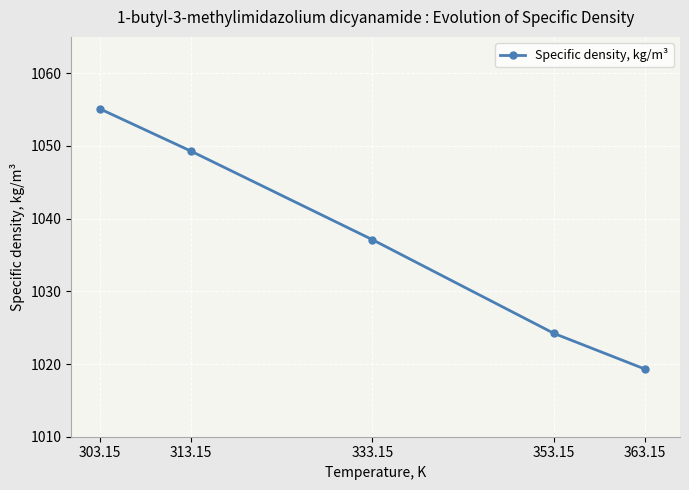

Does the chart have visible grid lines?

Yes